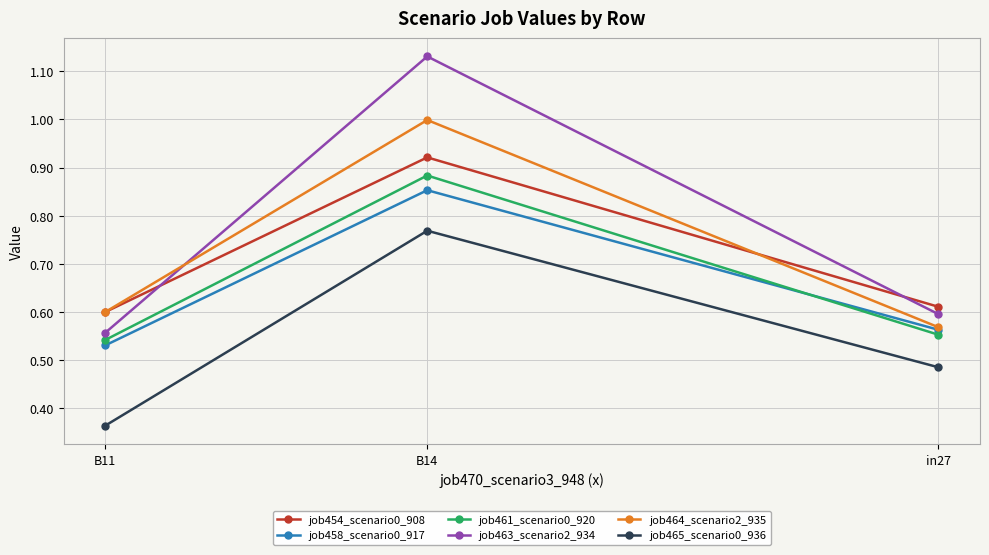

What is the approximate value of job461_scenario0_920 at in27?

0.6